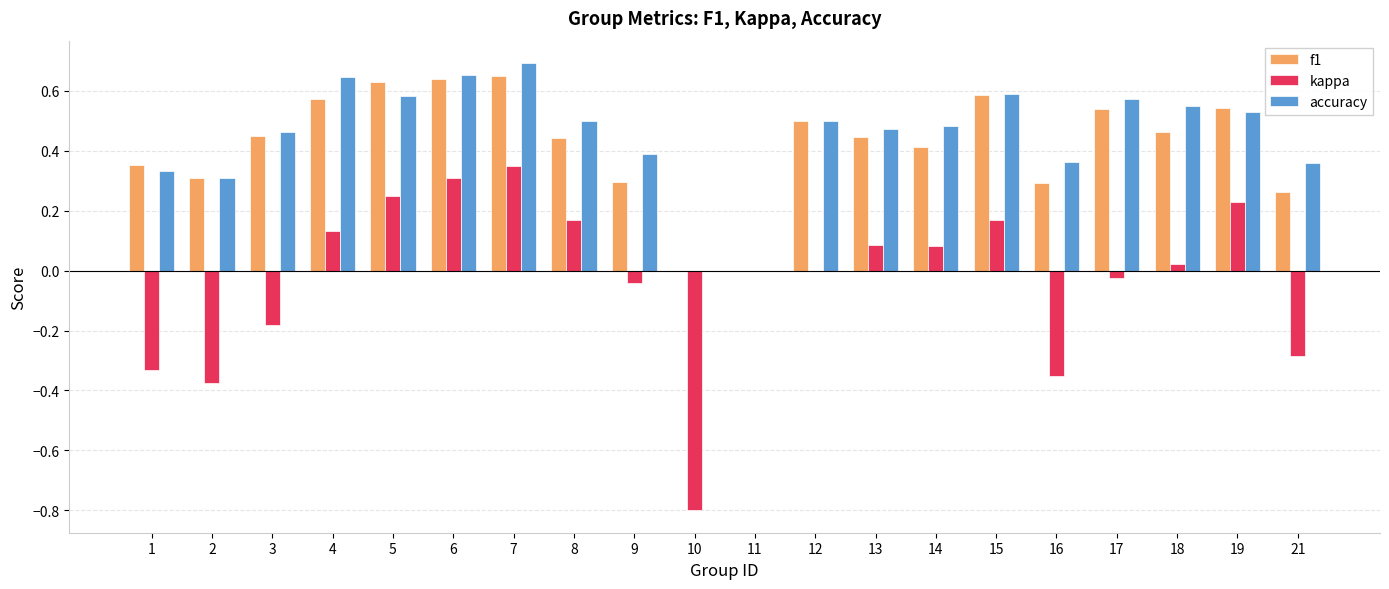

What is the sum of the accuracy values at 7 and 3?

1.2